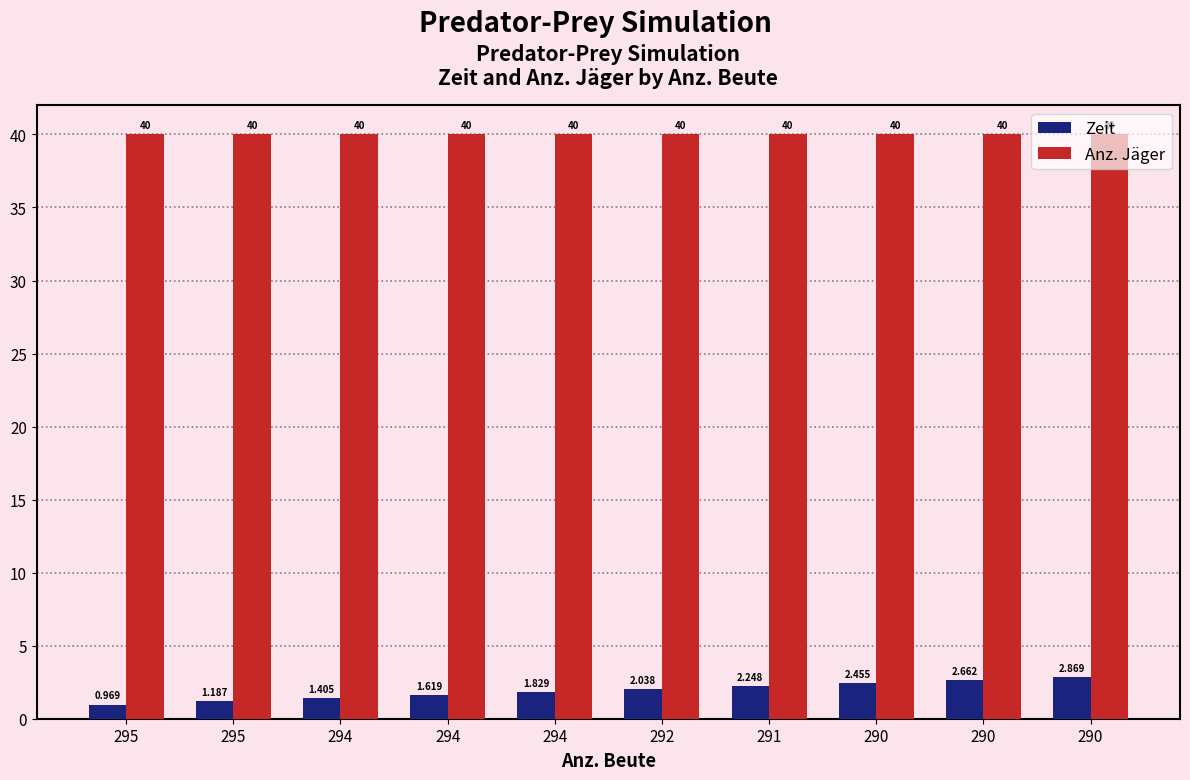

Is the value of Anz. Jäger at 290 greater than the value of Zeit at 291?

Yes